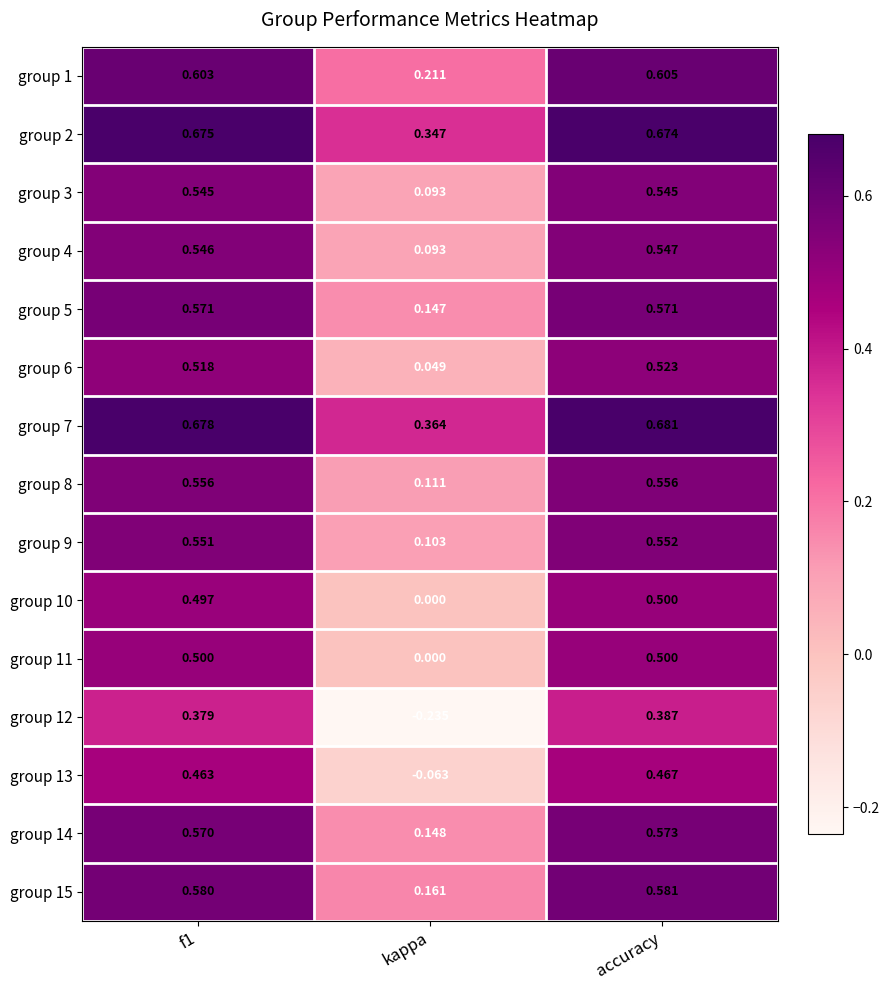

At which category is the sum across all series the highest?

accuracy